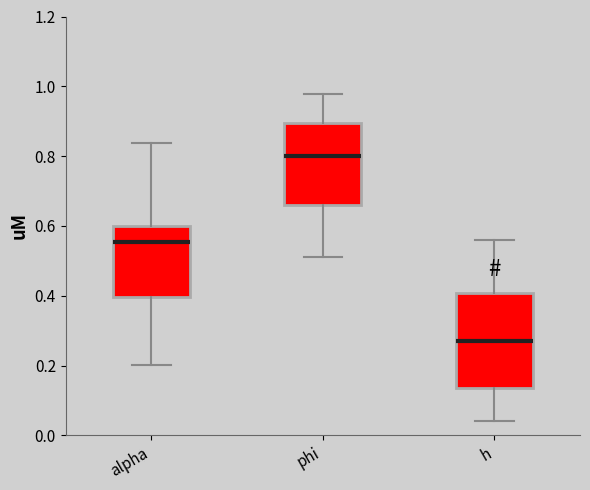

Which box is the tallest, from its lower edge to its upper edge?

h